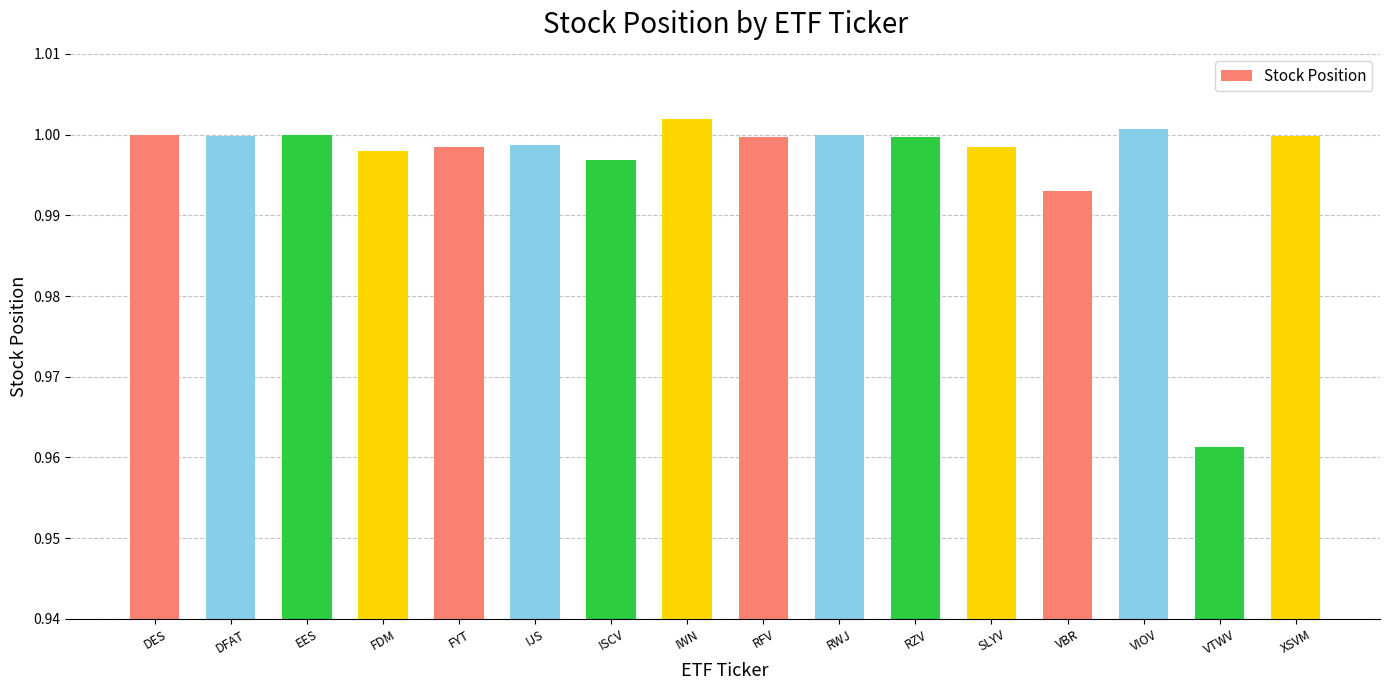

What position from the right is FYT?

12